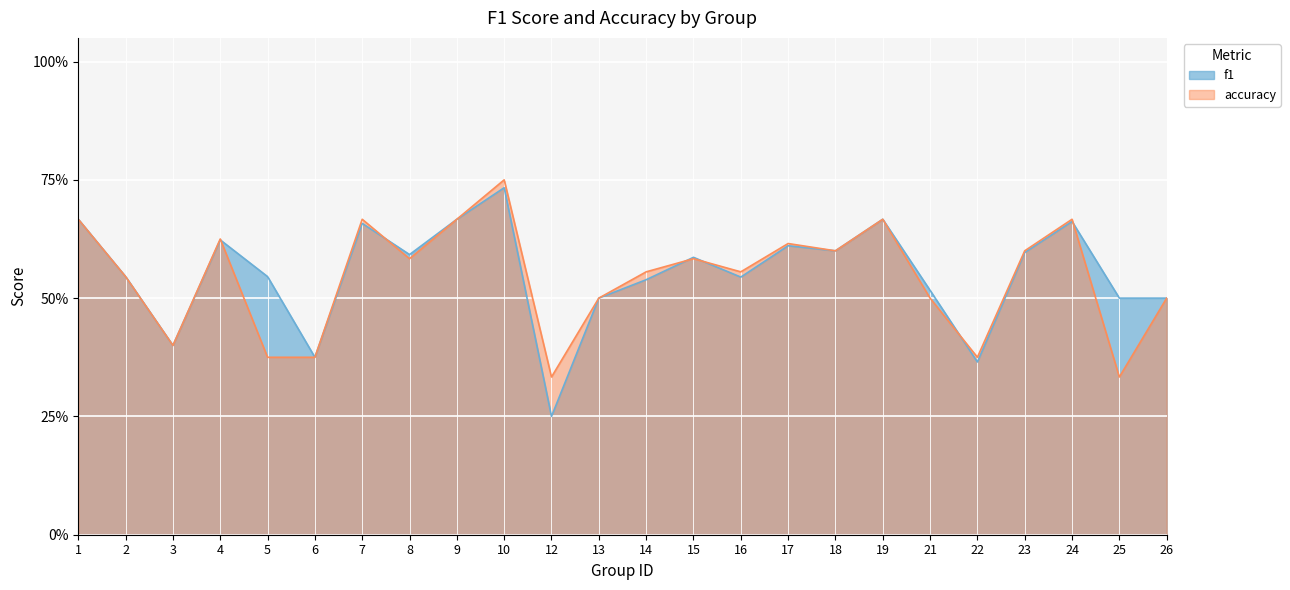

The f1 series shows 0.9 at 1. True or false?

False